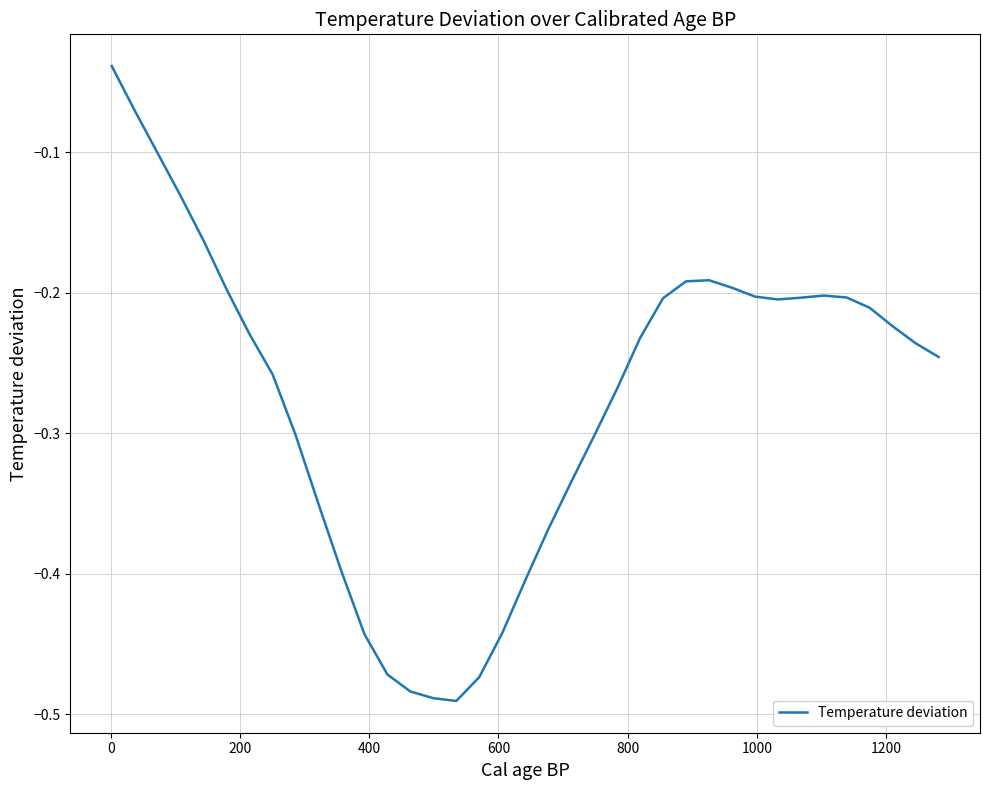

What is the difference between the maximum and minimum values?

0.5